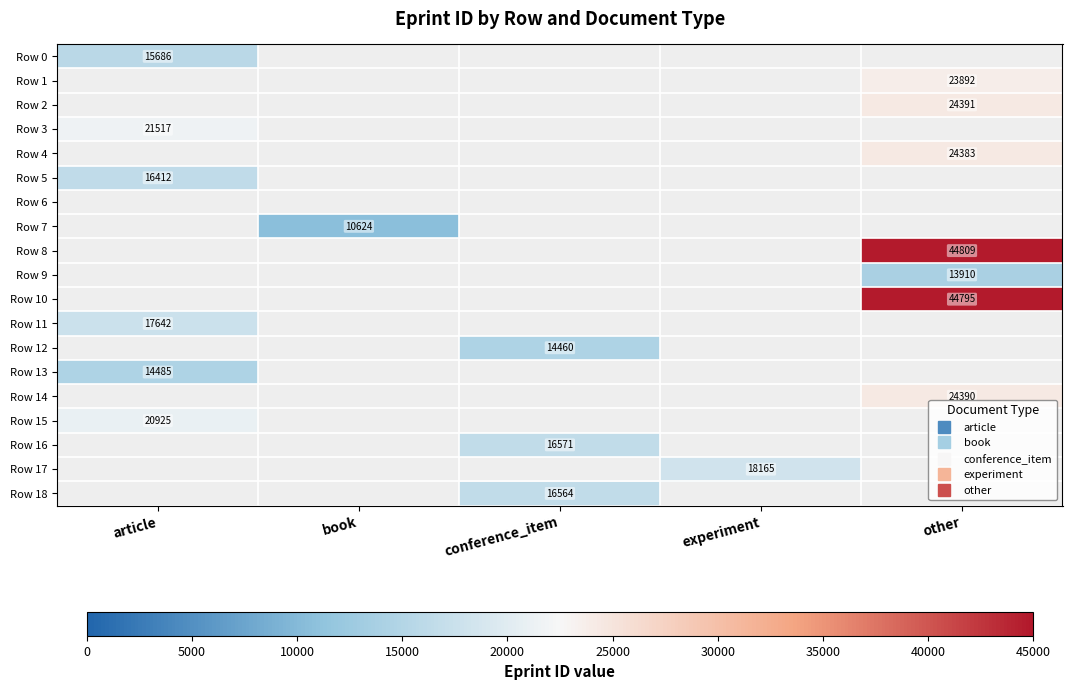

What is the minimum value shown in the chart?

10624.0